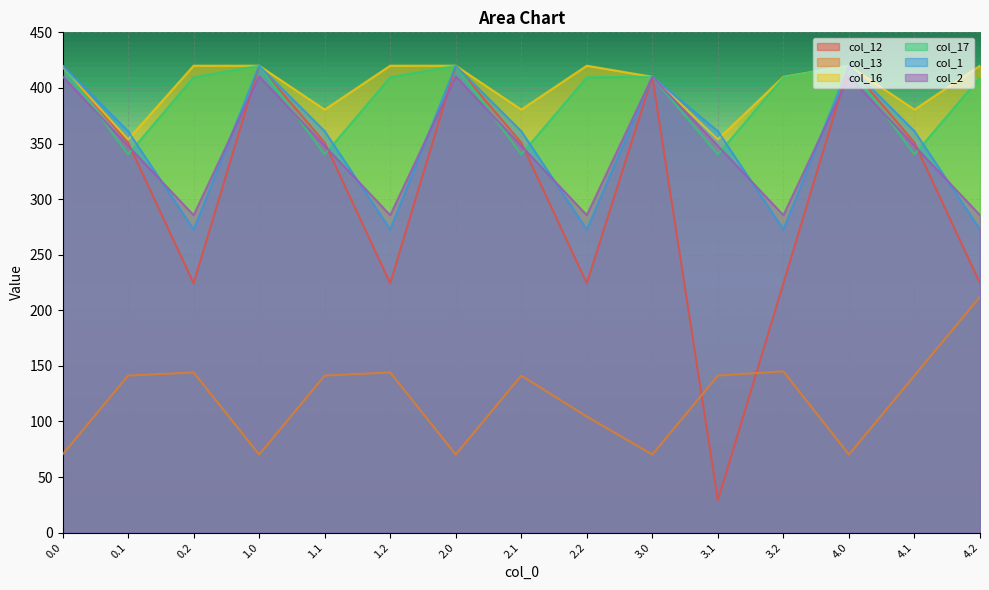

Reading left to right, extract all data points from this chart.

col_12: 0.0=420.0	0.1=350.8	0.2=224.3	1.0=420.0	1.1=350.8	1.2=224.3	2.0=420.0	2.1=350.8	2.2=224.3	3.0=410.0	3.1=29.2	3.2=224.3	4.0=420.0	4.1=350.8	4.2=224.3
col_13: 0.0=70.2	0.1=141.2	0.2=144.0	1.0=70.2	1.1=141.2	1.2=144.0	2.0=70.2	2.1=141.2	2.2=104.4	3.0=70.2	3.1=141.2	3.2=145.0	4.0=70.2	4.1=141.2	4.2=212.2
col_16: 0.0=418.8	0.1=353.7	0.2=420.0	1.0=420.0	1.1=380.5	1.2=420.0	2.0=420.0	2.1=380.5	2.2=420.0	3.0=410.0	3.1=353.7	3.2=410.0	4.0=420.0	4.1=380.5	4.2=420.0
col_17: 0.0=420.0	0.1=340.1	0.2=409.5	1.0=420.0	1.1=340.1	1.2=409.5	2.0=420.0	2.1=340.1	2.2=409.5	3.0=410.0	3.1=340.1	3.2=409.5	4.0=420.0	4.1=340.1	4.2=409.5
col_1: 0.0=420.0	0.1=361.1	0.2=272.7	1.0=420.0	1.1=361.1	1.2=272.7	2.0=420.0	2.1=361.1	2.2=272.7	3.0=410.0	3.1=361.1	3.2=272.7	4.0=420.0	4.1=361.1	4.2=272.7
col_2: 0.0=410.3	0.1=347.9	0.2=285.5	1.0=410.3	1.1=347.9	1.2=285.5	2.0=410.3	2.1=347.9	2.2=285.5	3.0=410.0	3.1=347.9	3.2=285.5	4.0=410.3	4.1=347.9	4.2=285.5